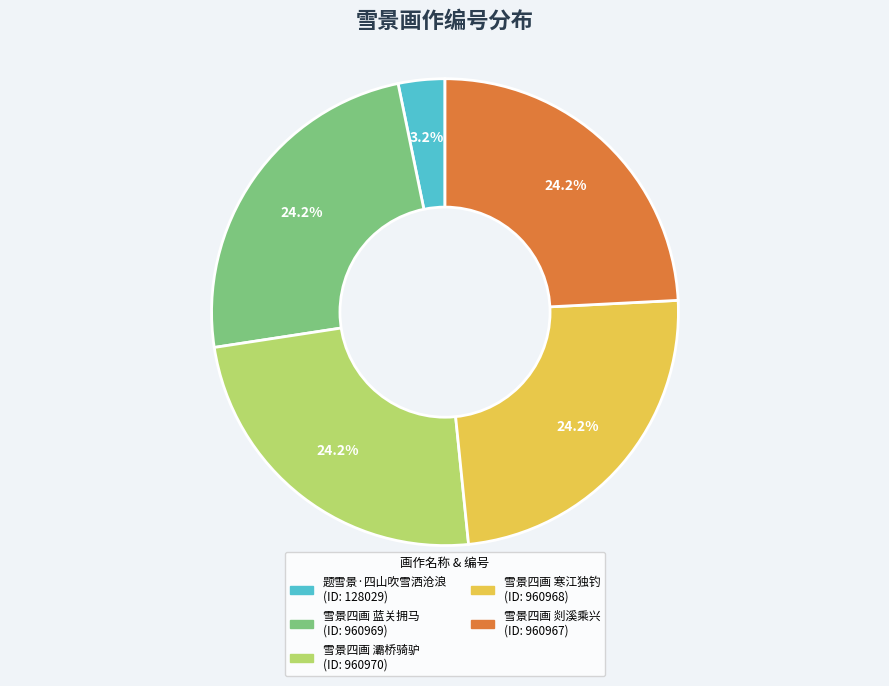

To the nearest percent, what is the difference between the 题雪景·四山吹雪洒沧浪 and 雪景四画 寒江独钓 slice percentages?

21%